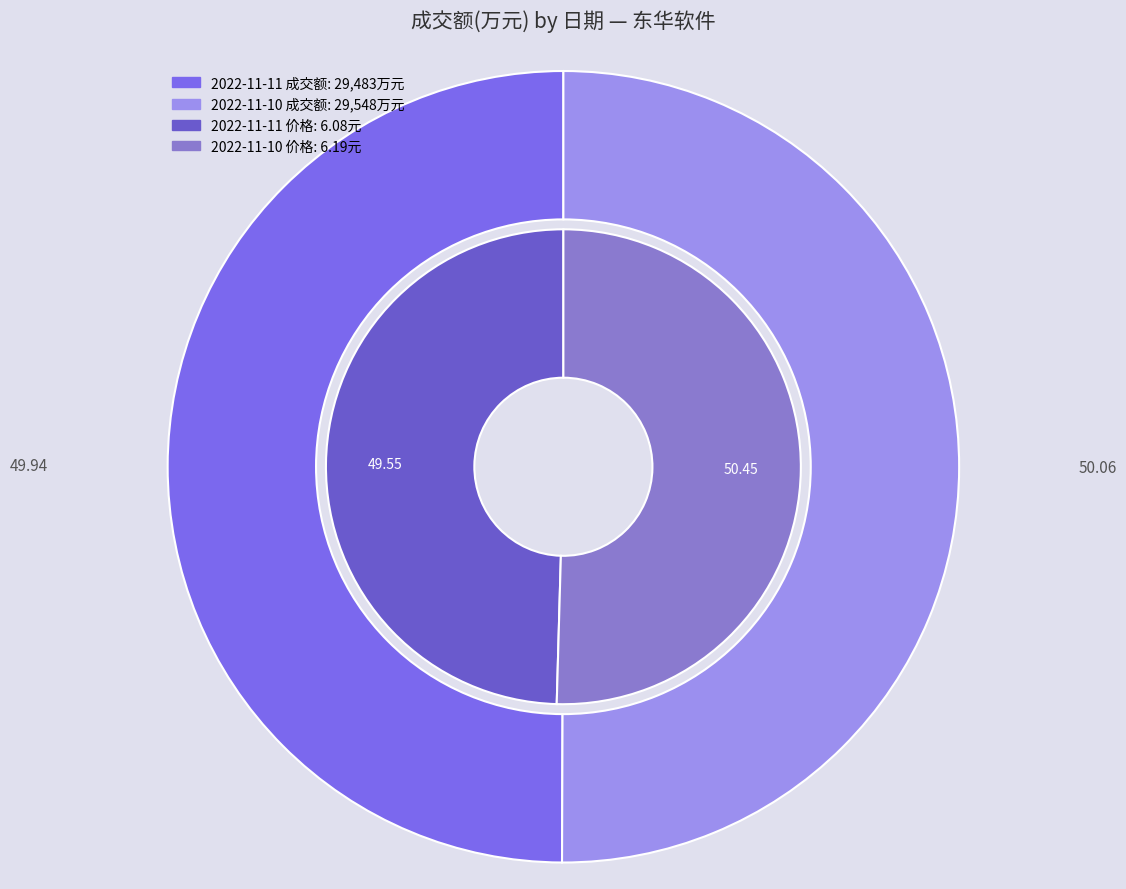

Between 2022-11-11 and 2022-11-10, which is larger?

2022-11-10